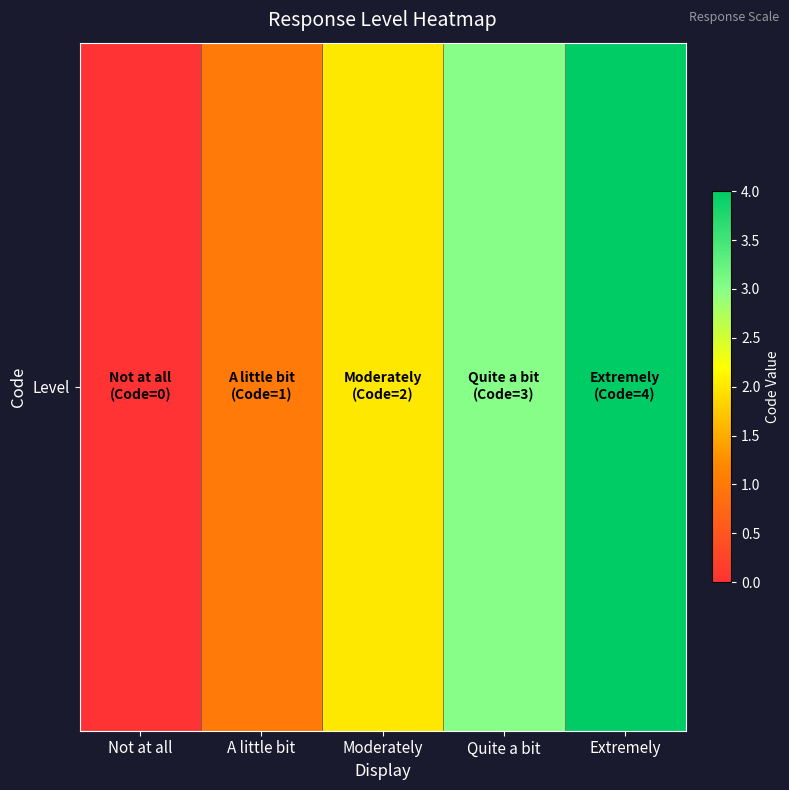

What is the change in value from Not at all to A little bit?

+1